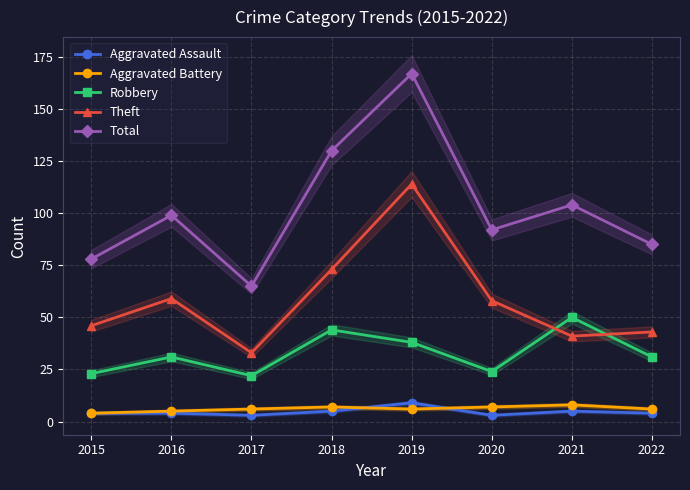

What is the value of the Aggravated Battery point at the 3rd from the left?

6